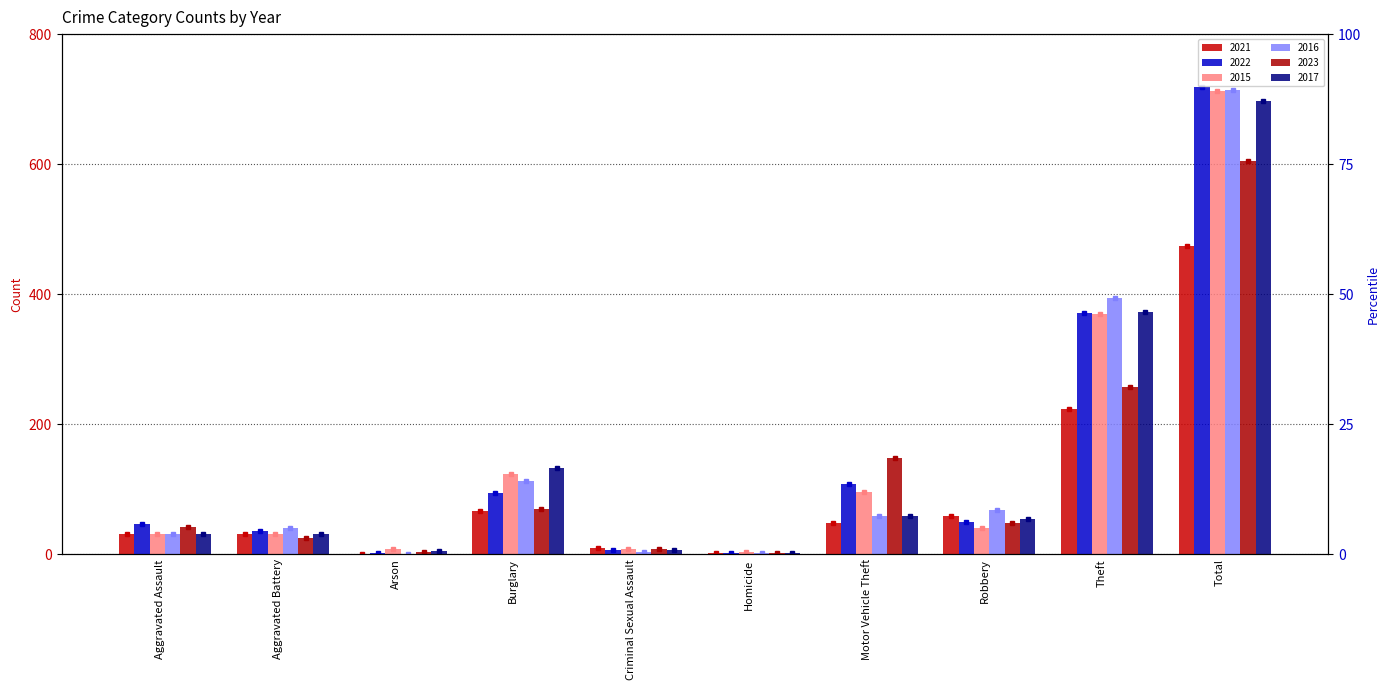

How many bars are there in each group?

6